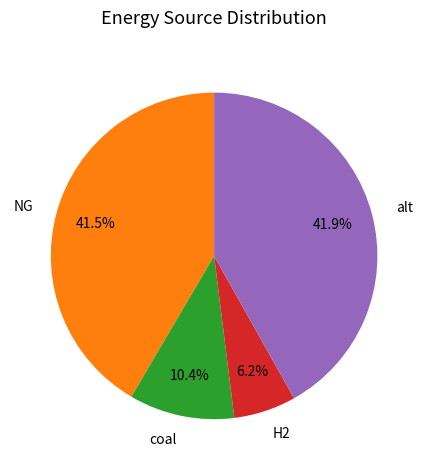

What portion of the pie excludes H2?

93.8%